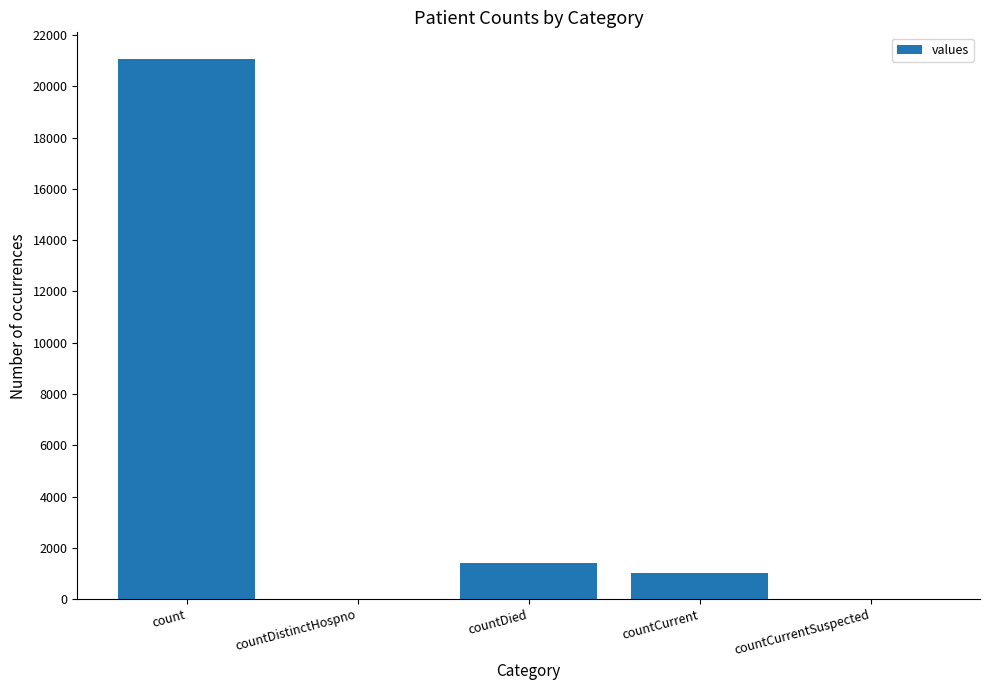

Which category has the highest value across all series?

count